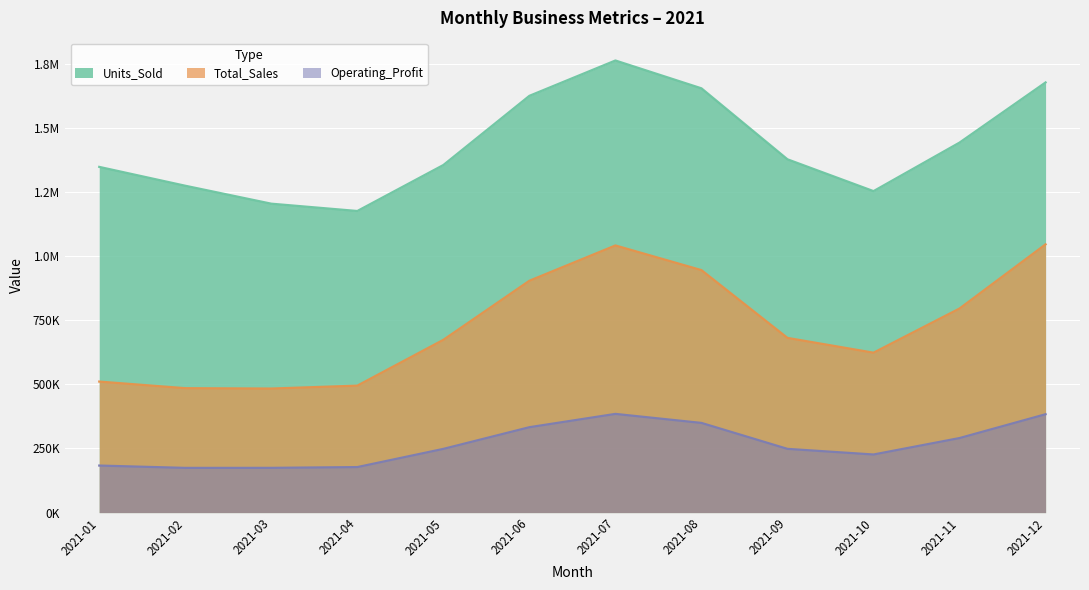

What is the total value across all series at 2021-02?

1933475.0